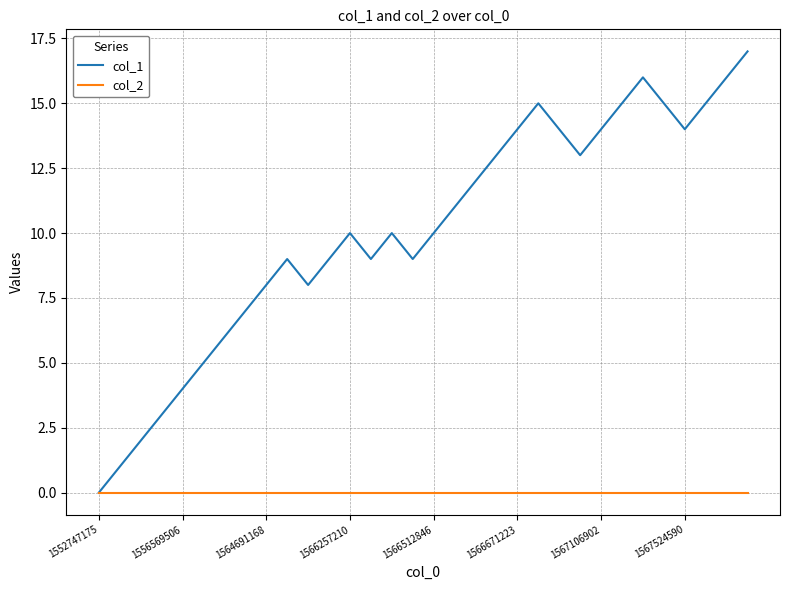

Rank the series by their maximum value, from lowest to highest.

col_2, col_1